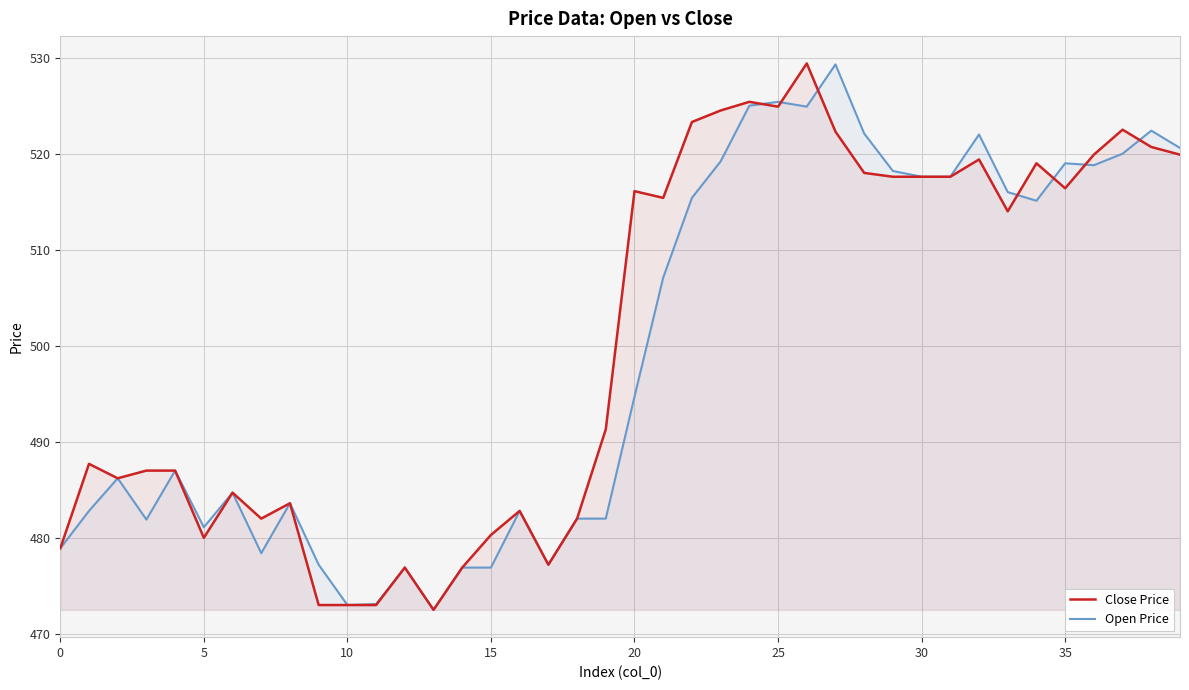

In Open Price, how many points are higher than both neighbors (excluding endpoints)?

11